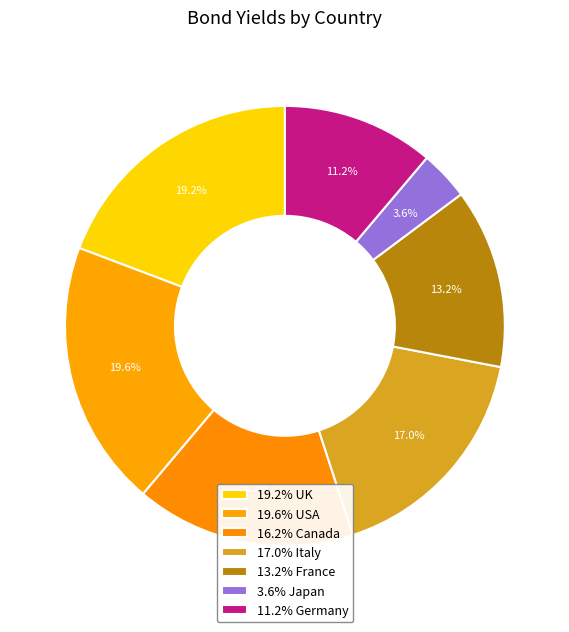

Count the number of slices in the pie.

7